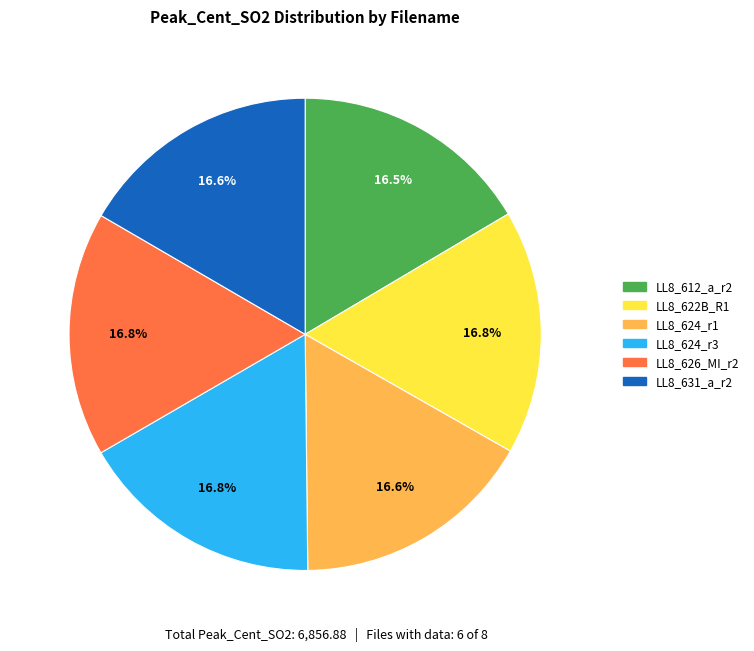

Does any single category account for the majority?

No